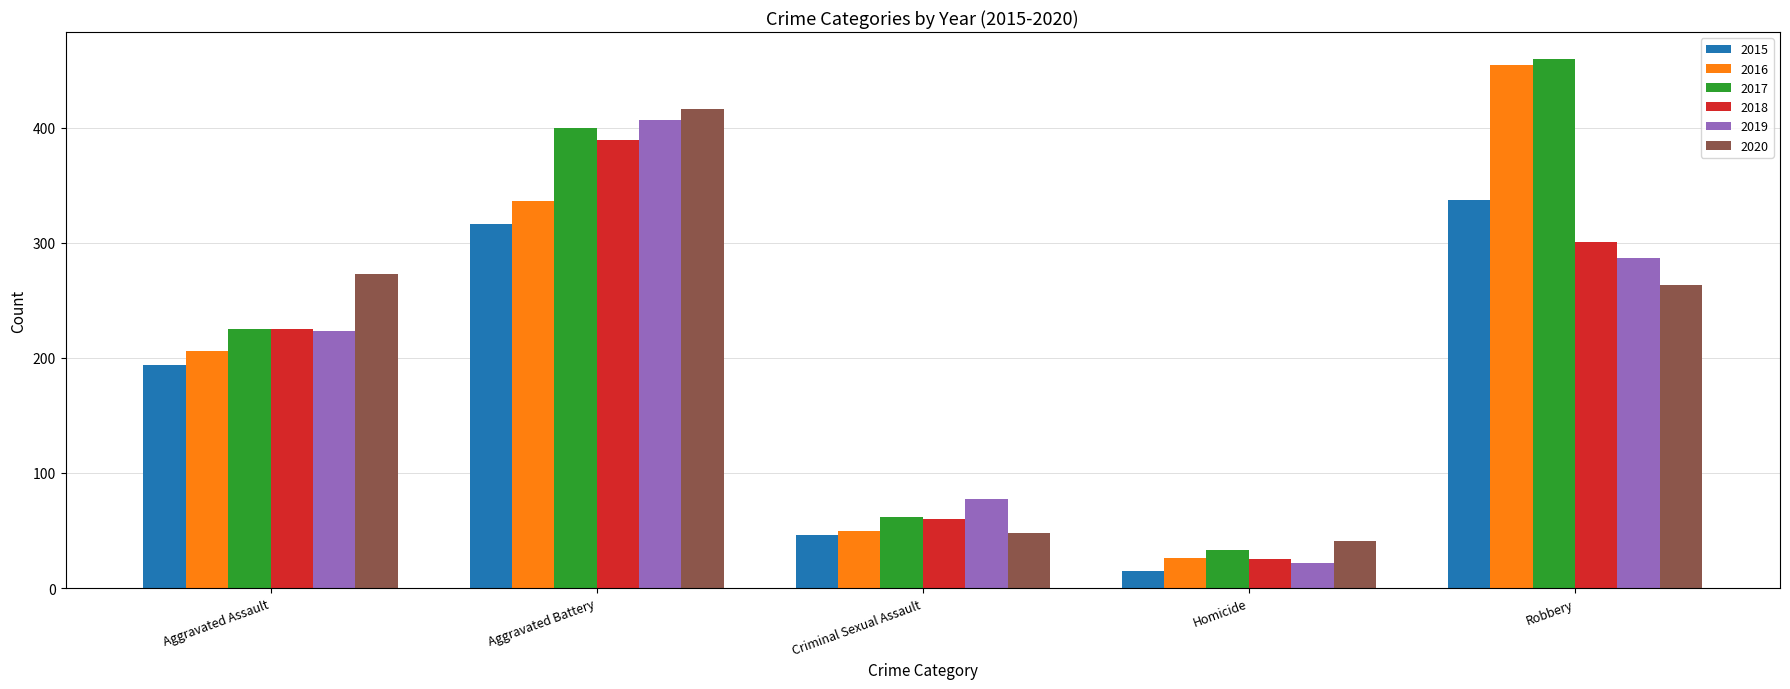

At which label does 2020 first exceed 263?

Aggravated Assault